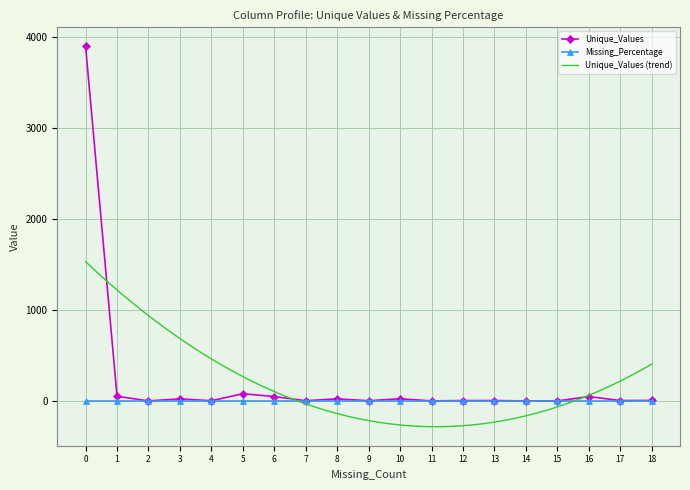

True or false: Unique_Values has a value of 3900 at 0.

True